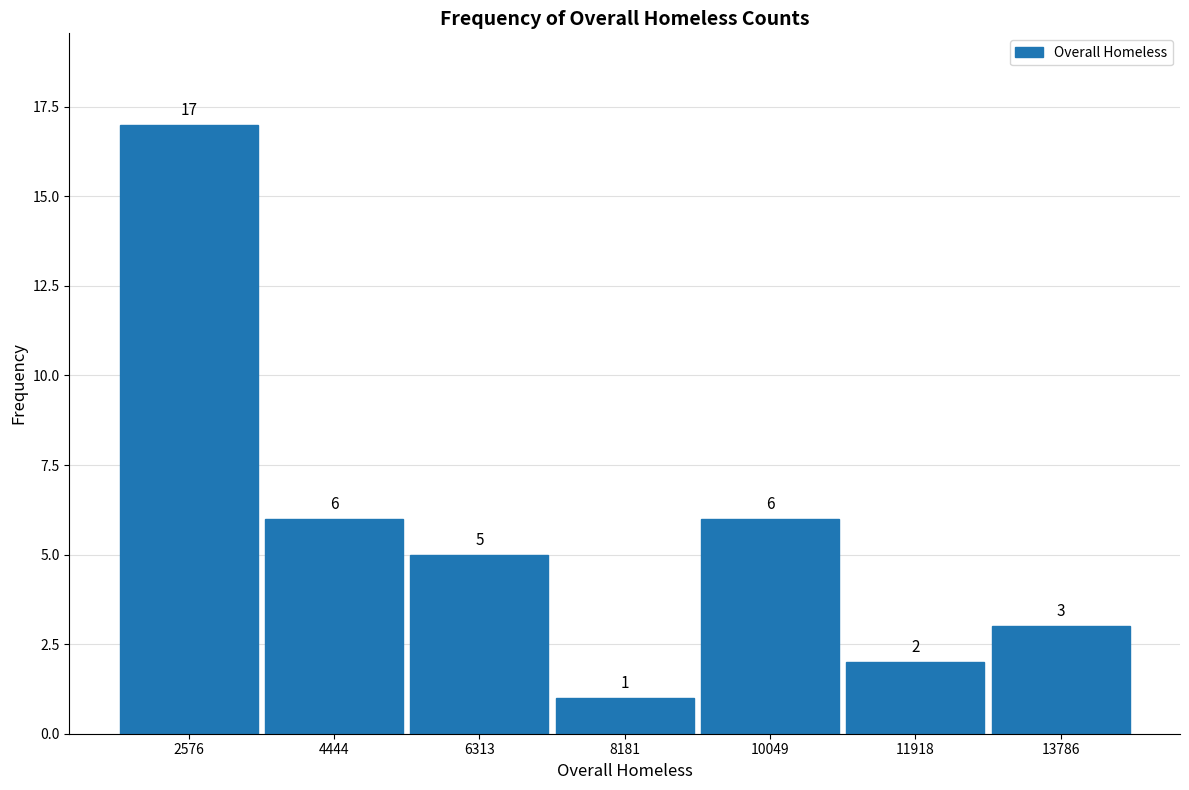

Reading left to right, transcribe this chart: for each bar, give the range it covers on the x-axis and its height. The bar edges are not printed on the chart, so give them approximately, as read against the axis.

1600 to 3600: 17
3600 to 5400: 6
5400 to 7200: 5
7200 to 9200: 1
9200 to 11000: 6
11000 to 12800: 2
12800 to 14800: 3